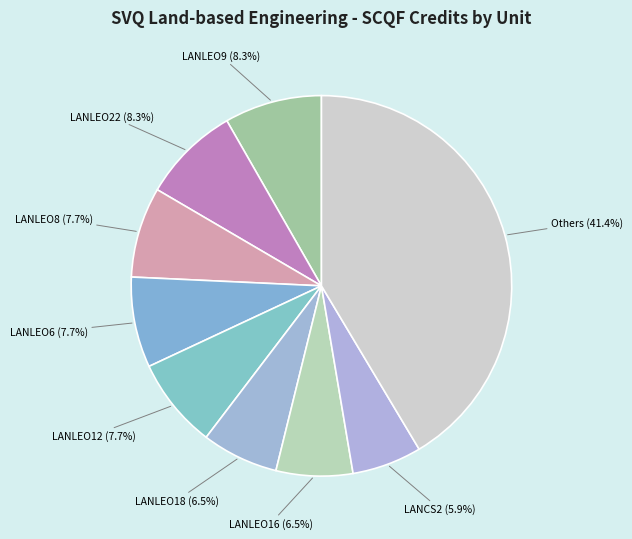

What percentage is NOT represented by LANCS2?

94.1%